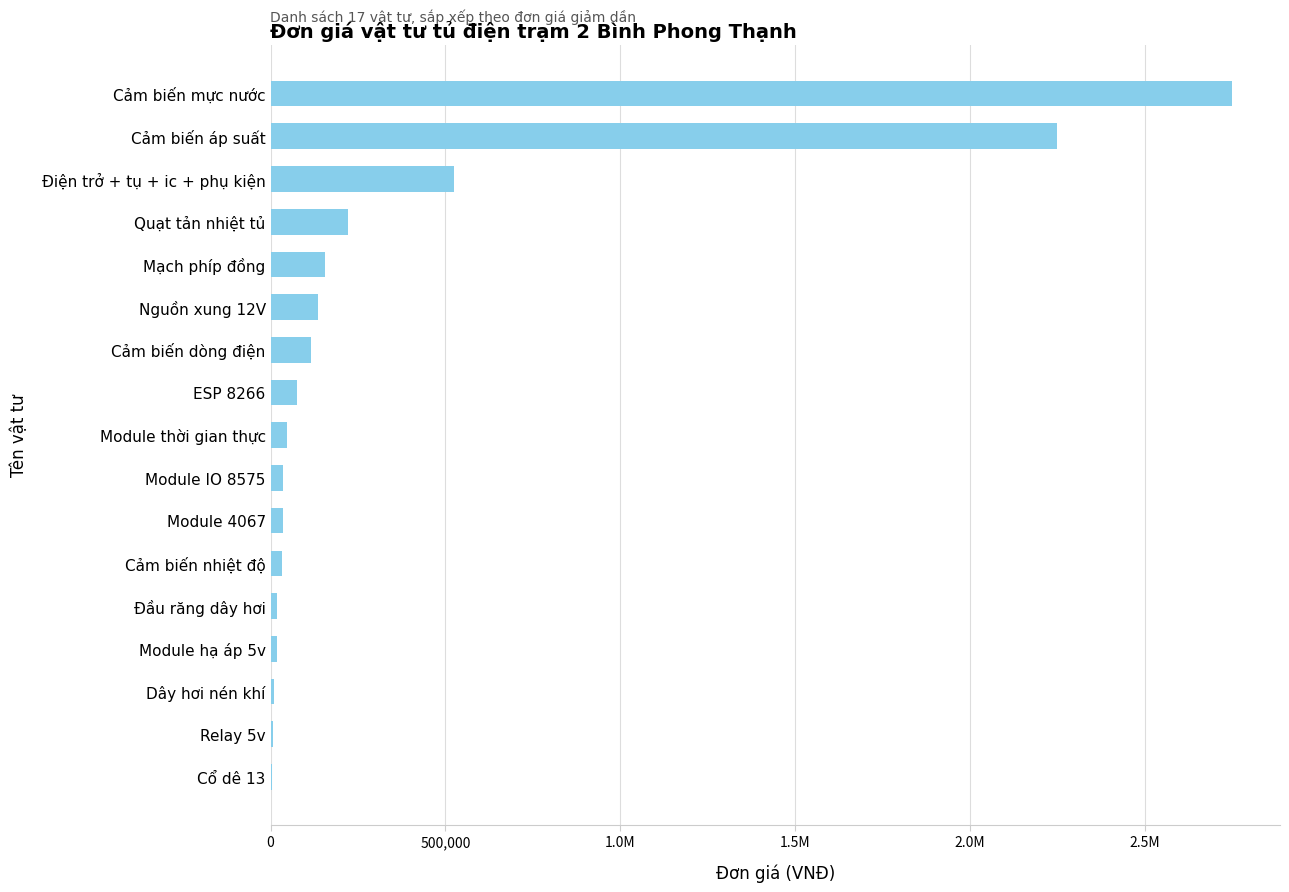

What is the average value?

378882